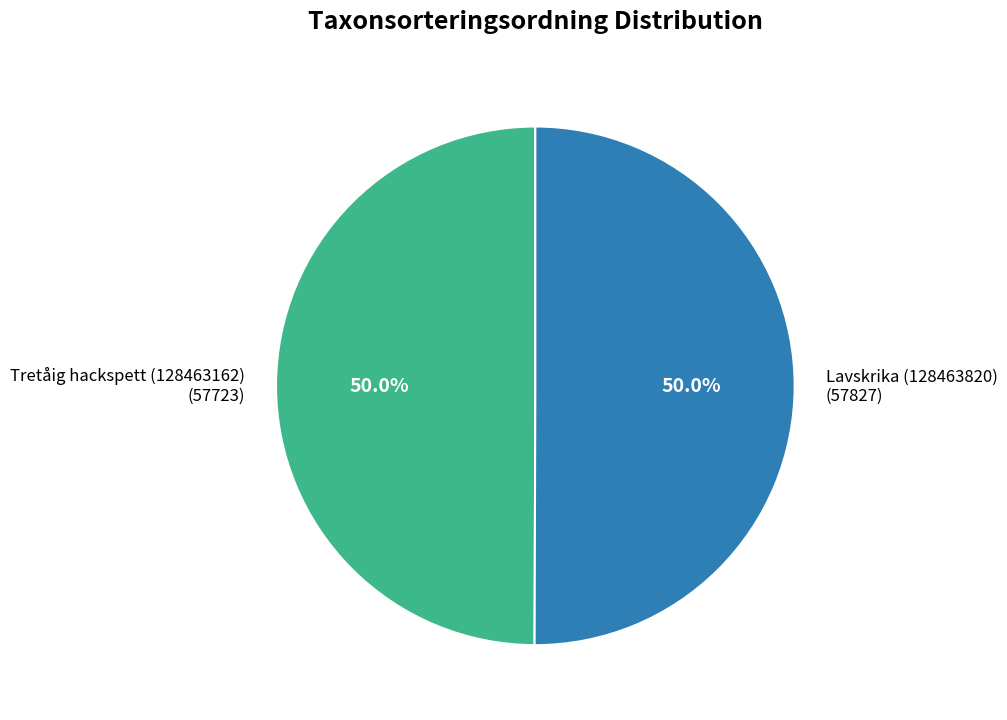

What is the ratio of the value at Tretåig hackspett (128463162) to the value at Lavskrika (128463820)?

1.0